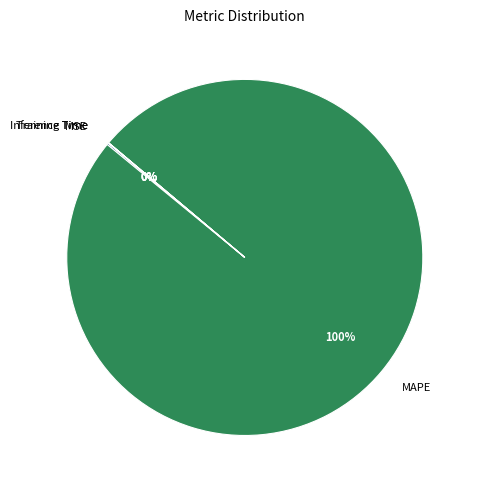

To the nearest percent, what is the difference between the largest and smallest slice percentages?

100%